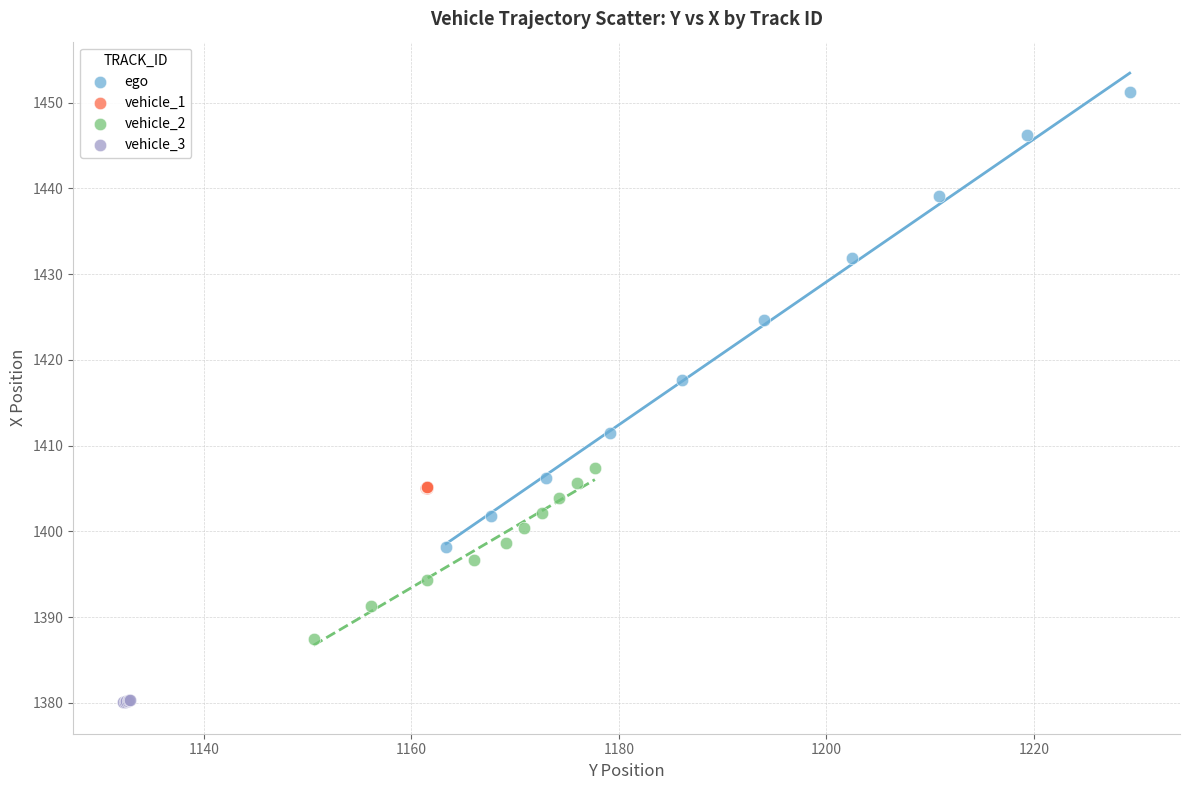

Which series reaches the maximum Y coordinate?

ego